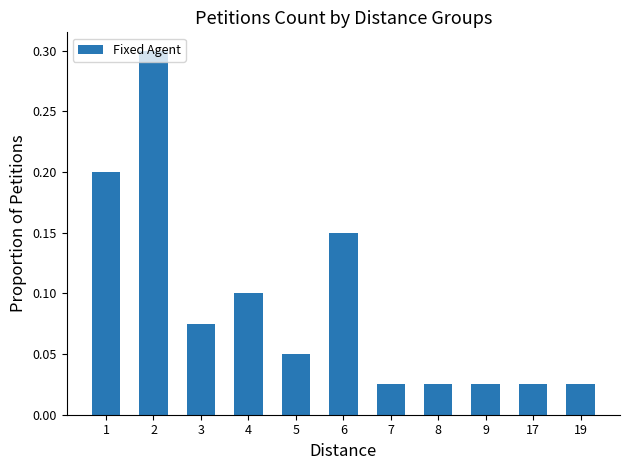

The value at 1 is 0.2. True or false?

True